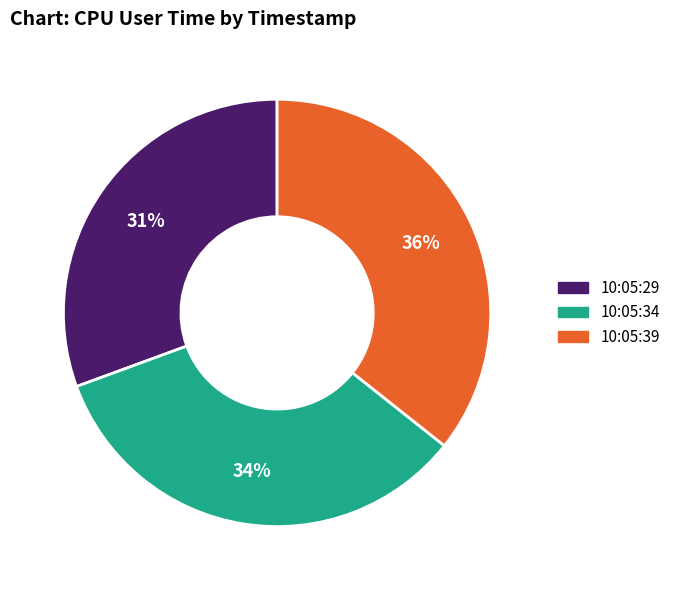

Which slice is the largest?

10:05:39